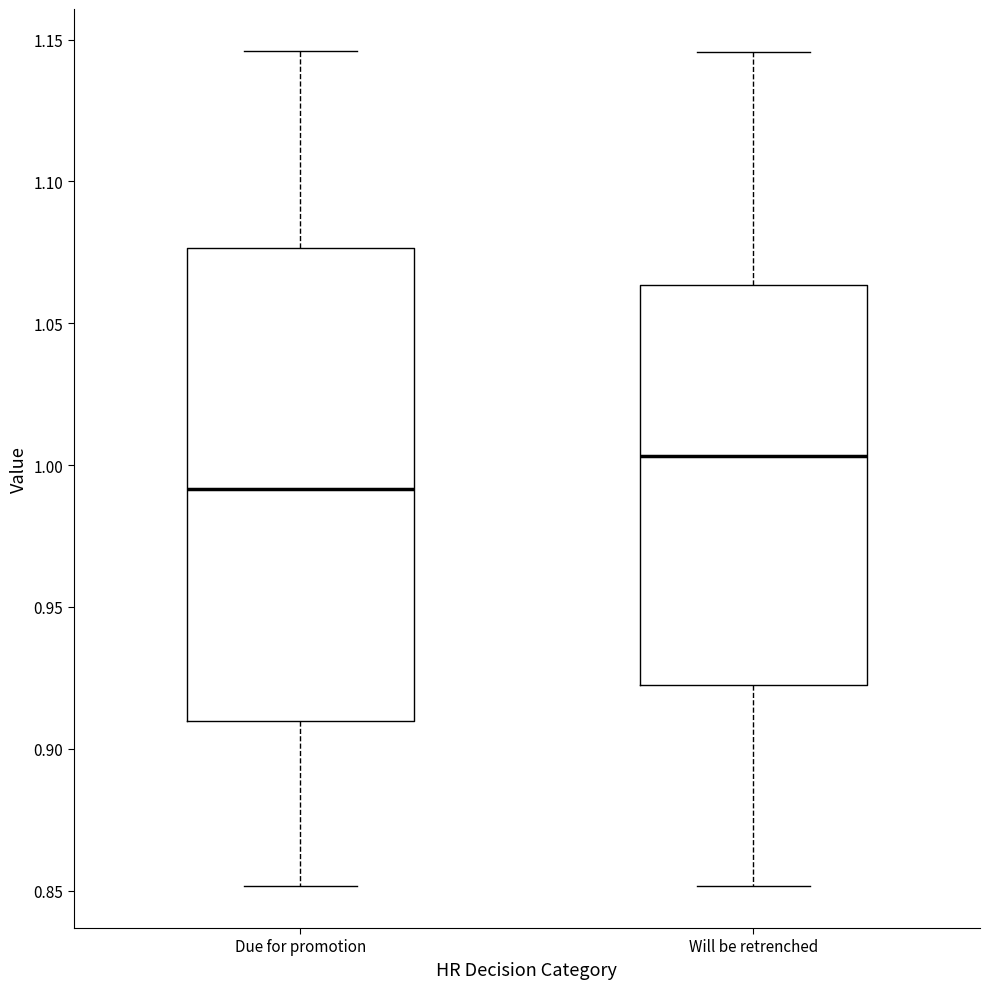

Reading left to right, read every box against the y-axis: the position of its median line, the range the box covers, and the ends of its whiskers. The values are not printed on the chart, so give them approximately, as read against the axis.

Due for promotion: median 0.990, box 0.910 to 1.075, whiskers 0.850 to 1.145
Will be retrenched: median 1.005, box 0.925 to 1.065, whiskers 0.850 to 1.145